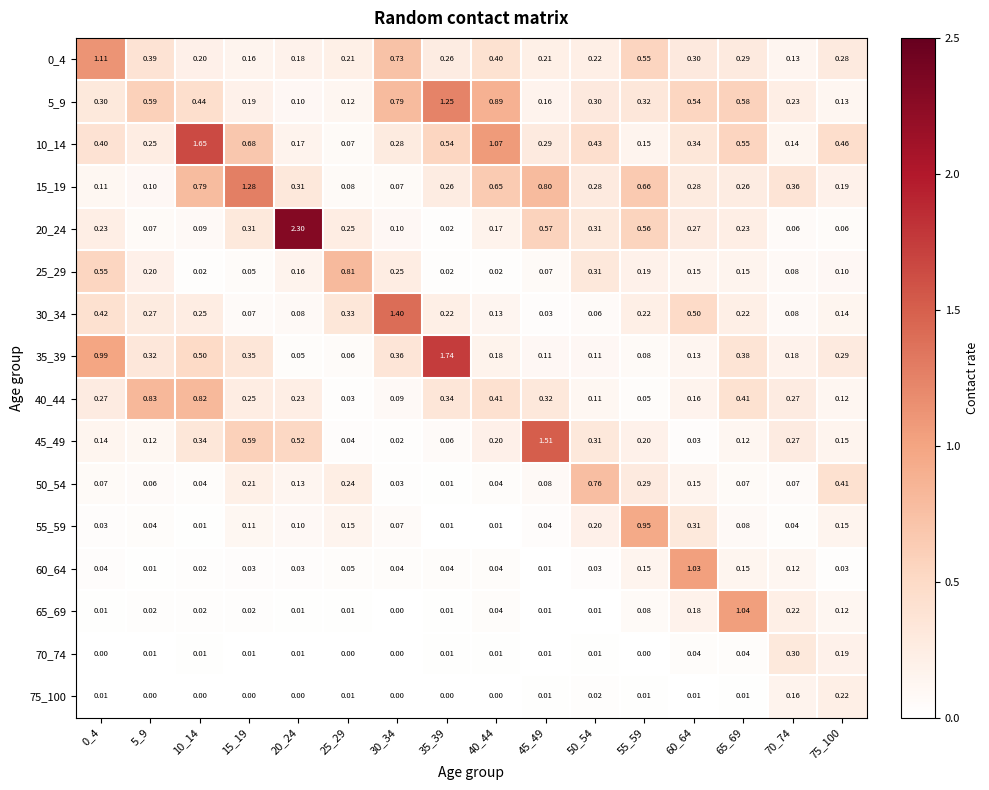

Is the value of 40_44 at 55_59 greater than the value of 55_59 at 35_39?

Yes